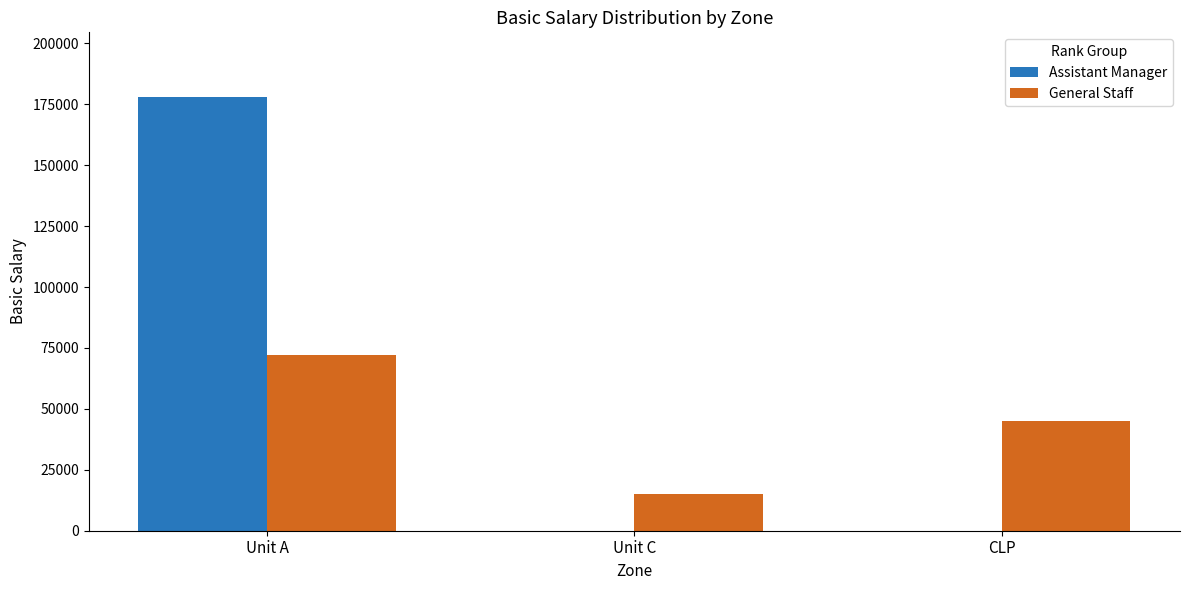

How many groups of bars are there?

3